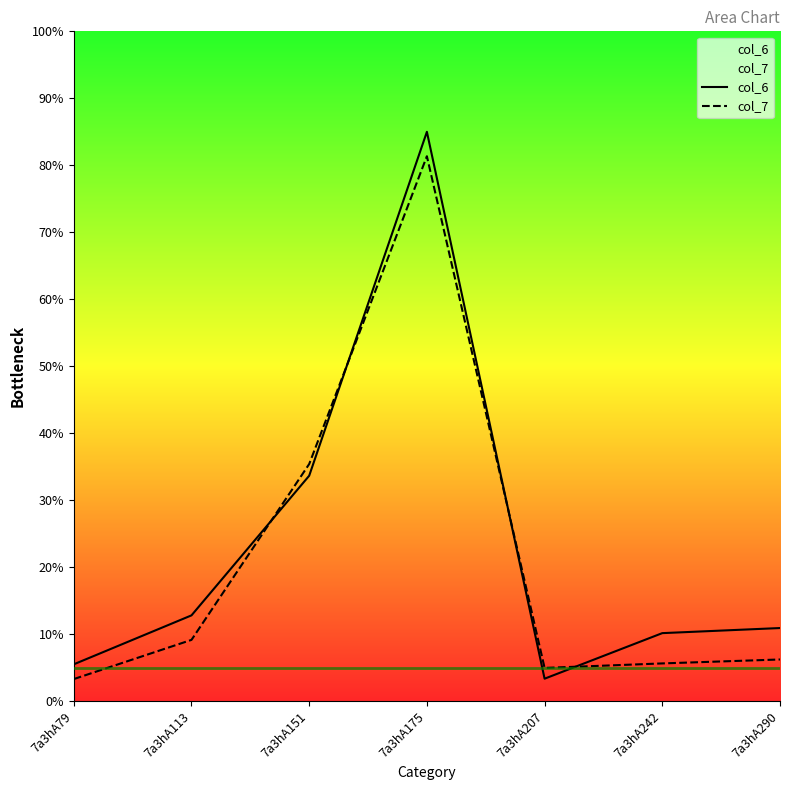

Reading right to left, extract all data points from this chart.

col_6: 10.9	10.2	3.4	85.0	33.7	12.8	5.5
col_7: 6.2	5.6	5.0	81.4	35.4	9.2	3.3